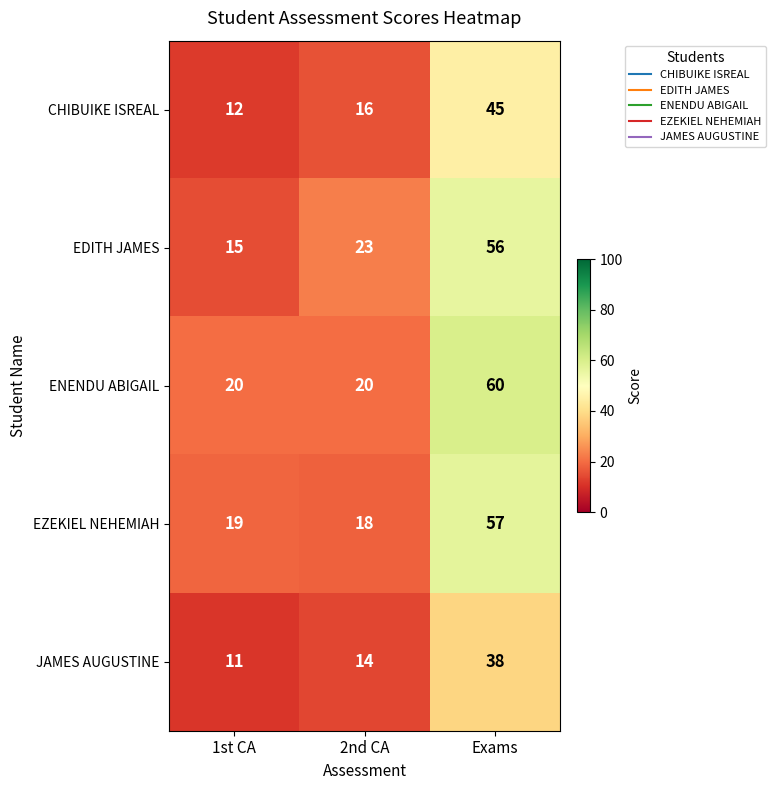

How many categories are shown in the chart?

3